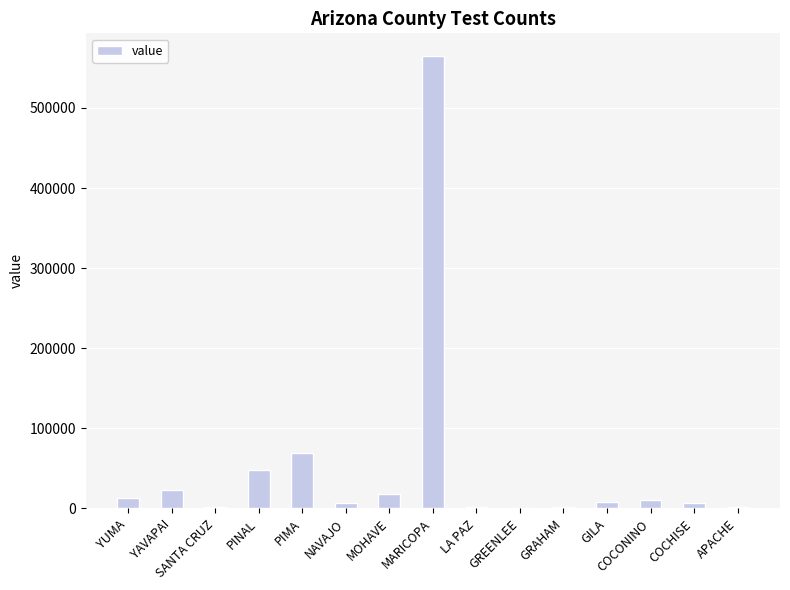

What is the sum of all values?

776807